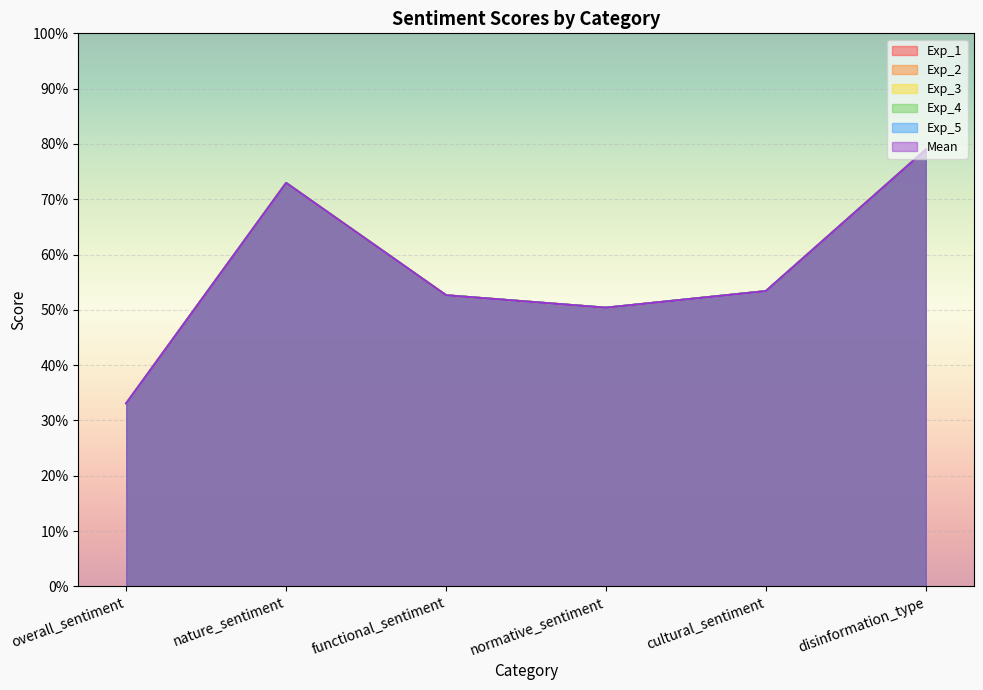

Does the chart display data point markers on the line(s)?

No